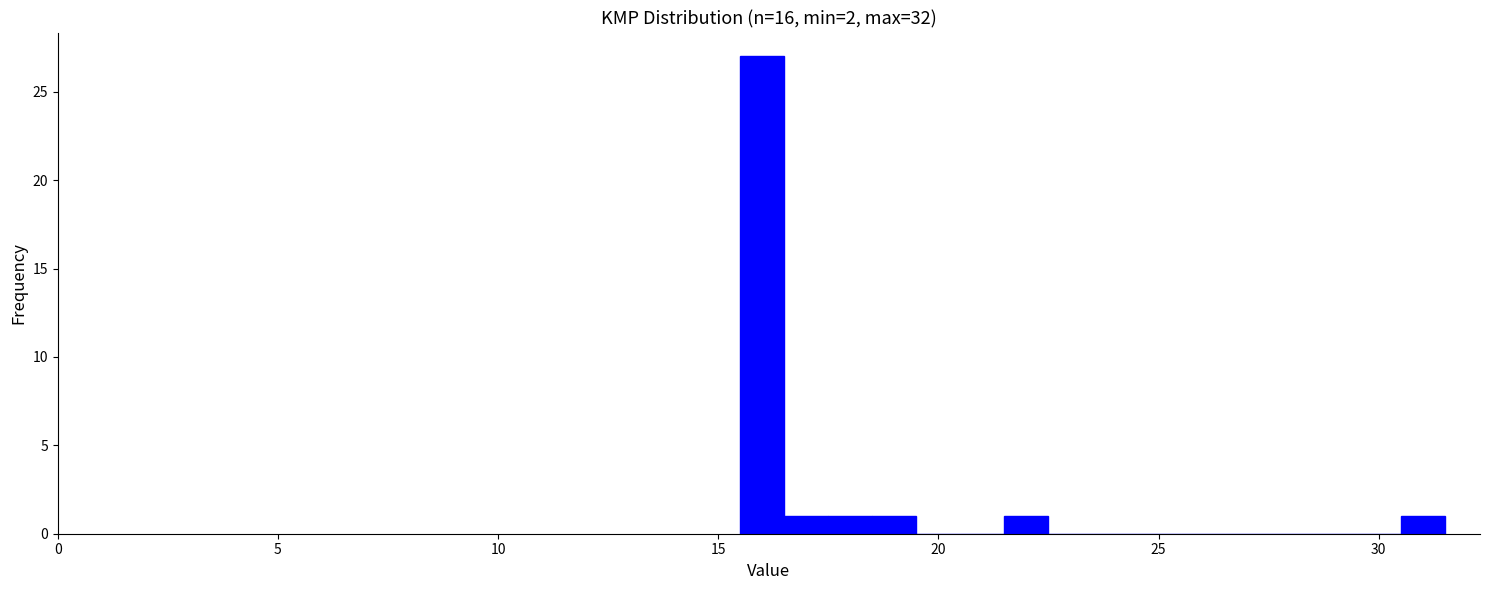

Around what value on the x-axis is the tallest bar? Give the approximate position of its centre, as read against the axis.

16.0